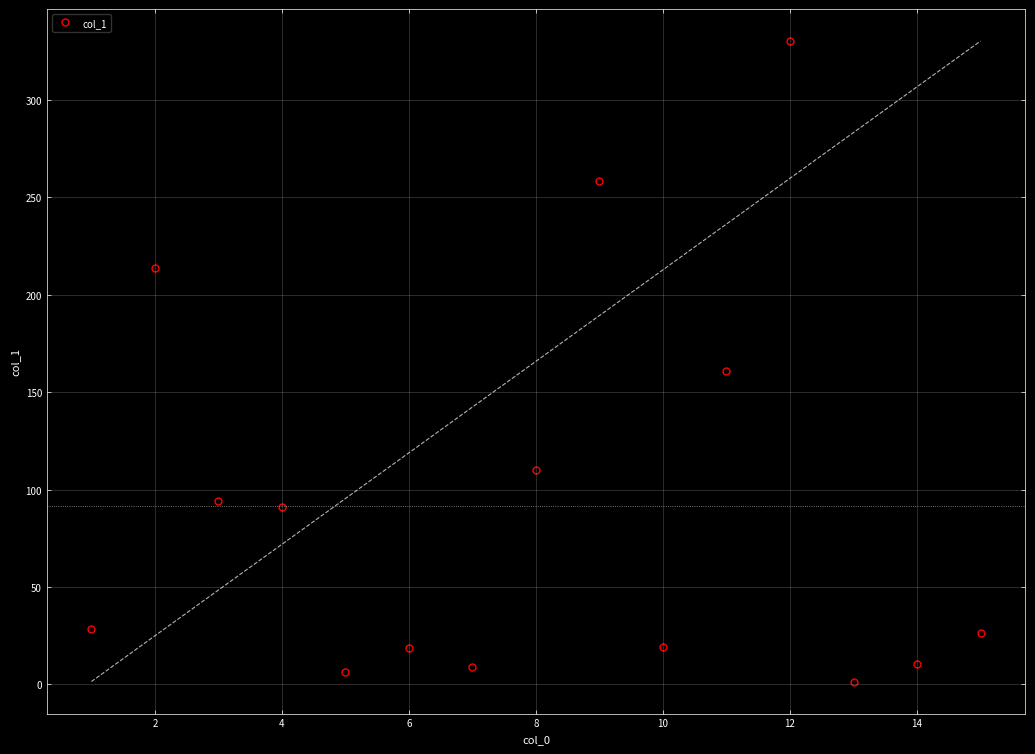

What is the highest value of the col_1 series?

330.2